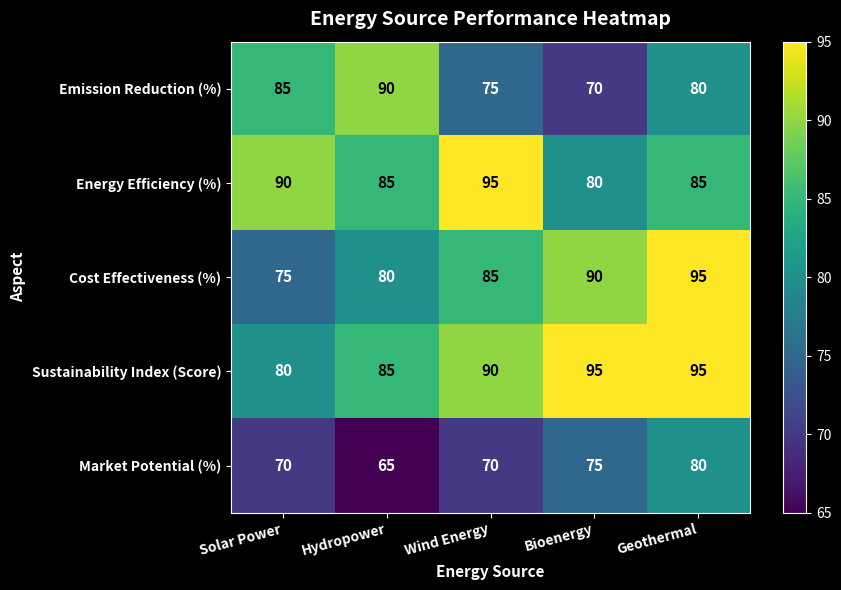

Is the value of Market Potential (%) at Geothermal greater than the value of Sustainability Index (Score) at Bioenergy?

No